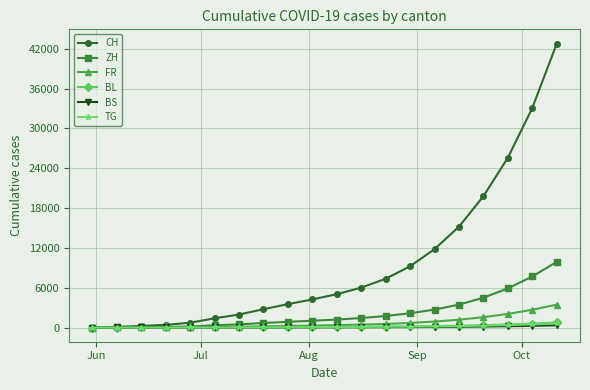

What is the maximum value shown in the chart?

42800